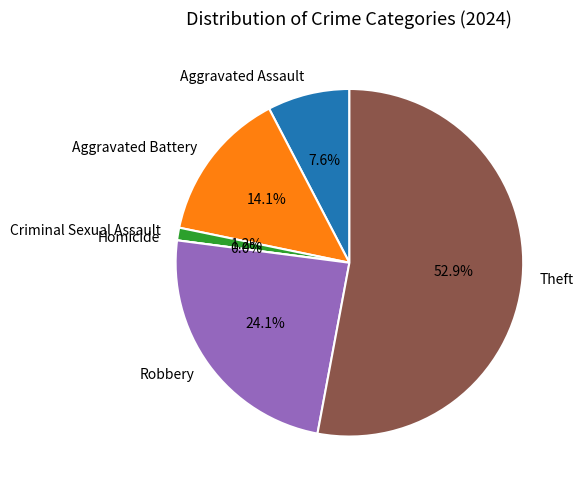

Which slice is the smallest?

Homicide